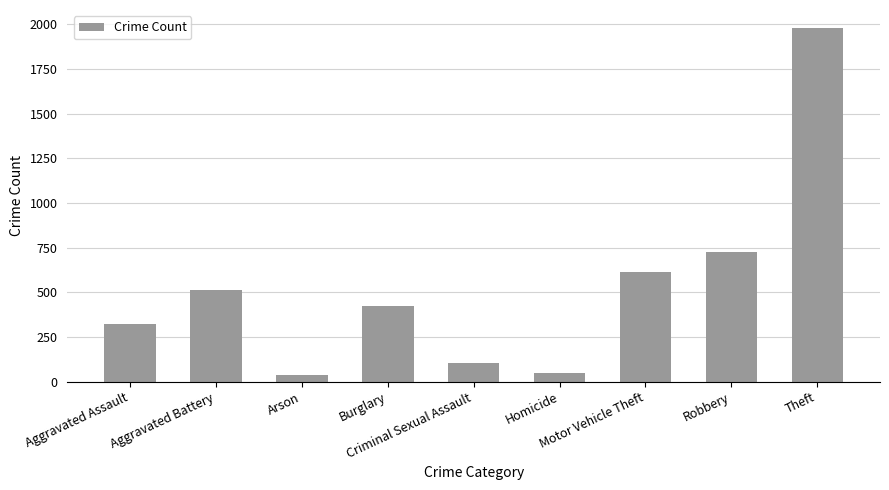

The chart shows a value of 982 at Robbery. True or false?

False